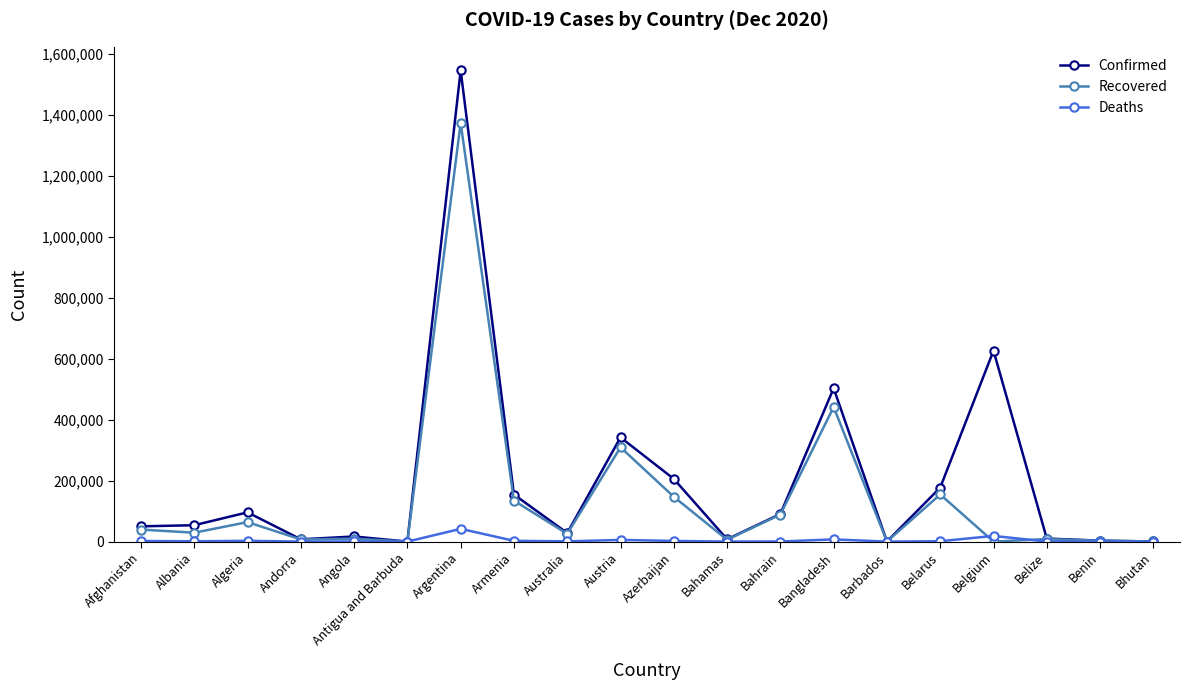

How many data points does each series have?

20